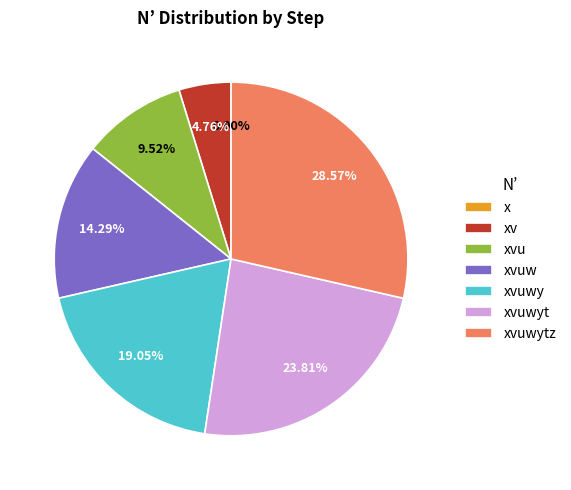

Which has a higher value, xvu or xvuwy?

xvuwy